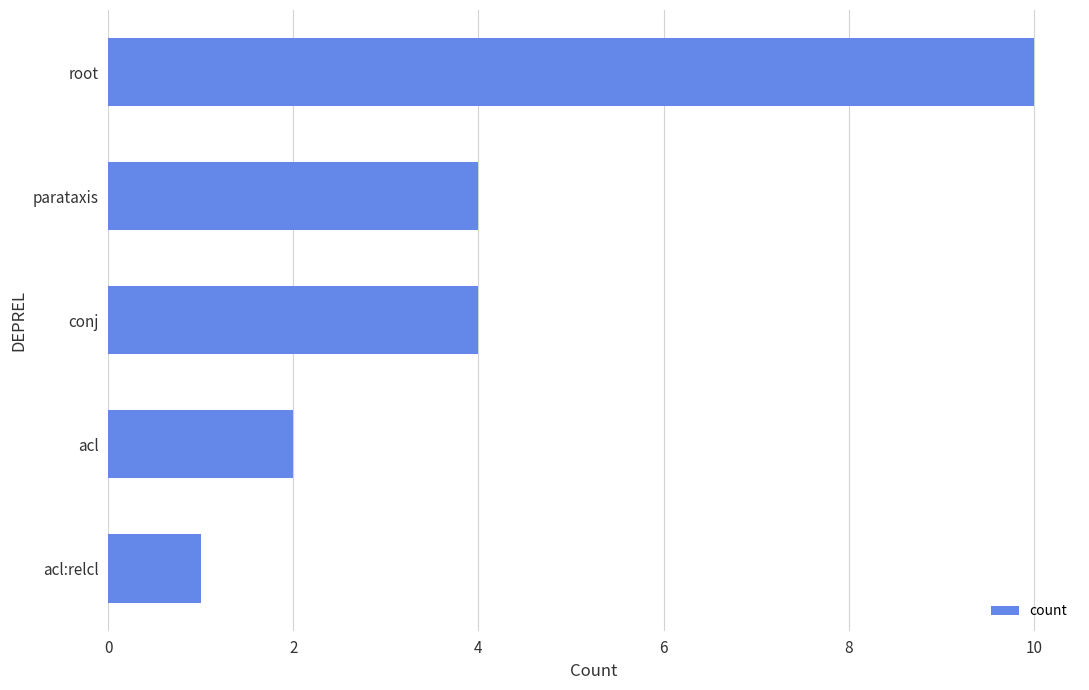

Read the value at root.

10